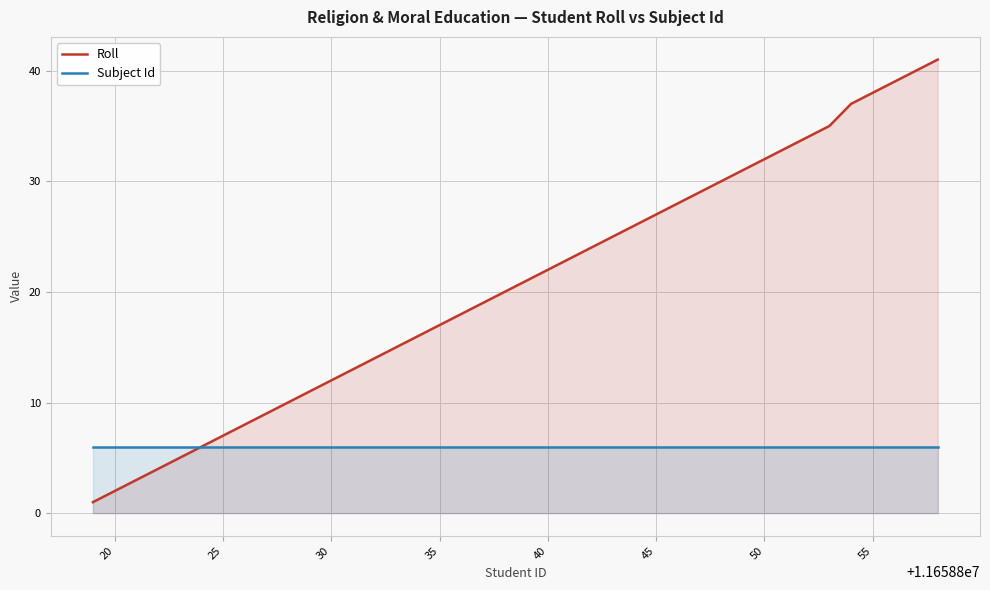

The Roll series shows 19 at 30. True or false?

False